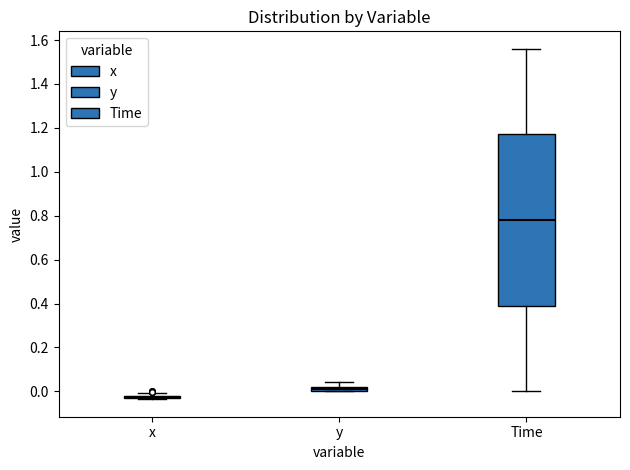

Which box is the tallest, from its lower edge to its upper edge?

Time